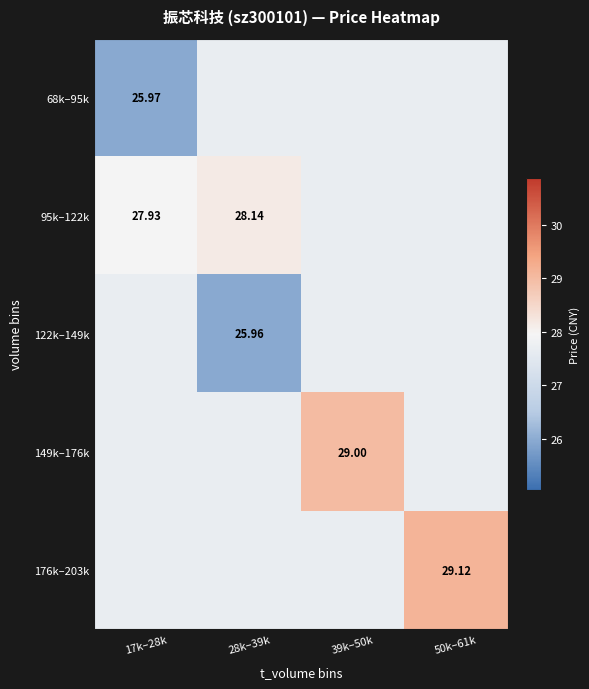

What is the maximum value shown in the chart?

29.1